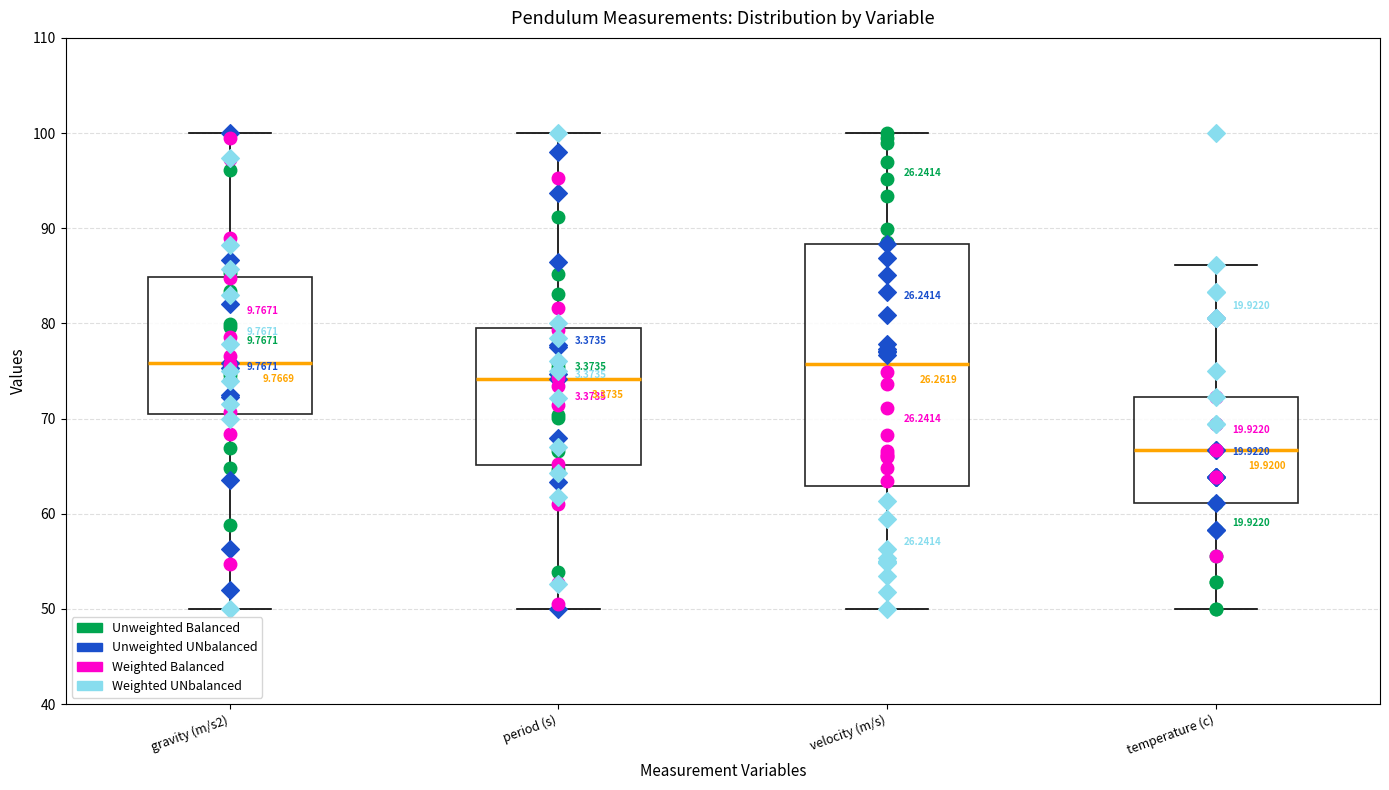

Which box is the tallest, from its lower edge to its upper edge?

velocity (m/s)